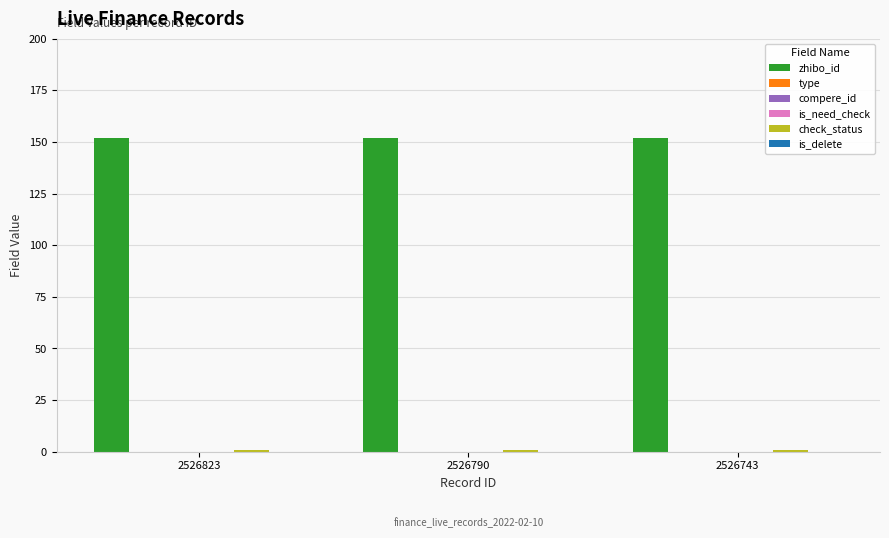

Reading right to left, transcribe all the data shown in this chart.

zhibo_id: 2526743=152	2526790=152	2526823=152
type: 2526743=0	2526790=0	2526823=0
compere_id: 2526743=0	2526790=0	2526823=0
is_need_check: 2526743=0	2526790=0	2526823=0
check_status: 2526743=1	2526790=1	2526823=1
is_delete: 2526743=0	2526790=0	2526823=0